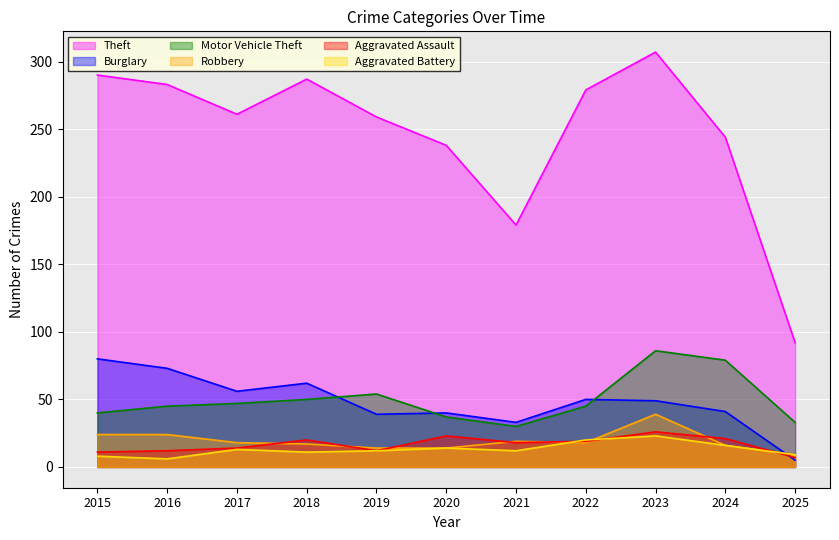

Which series has the largest total across all categories?

Theft